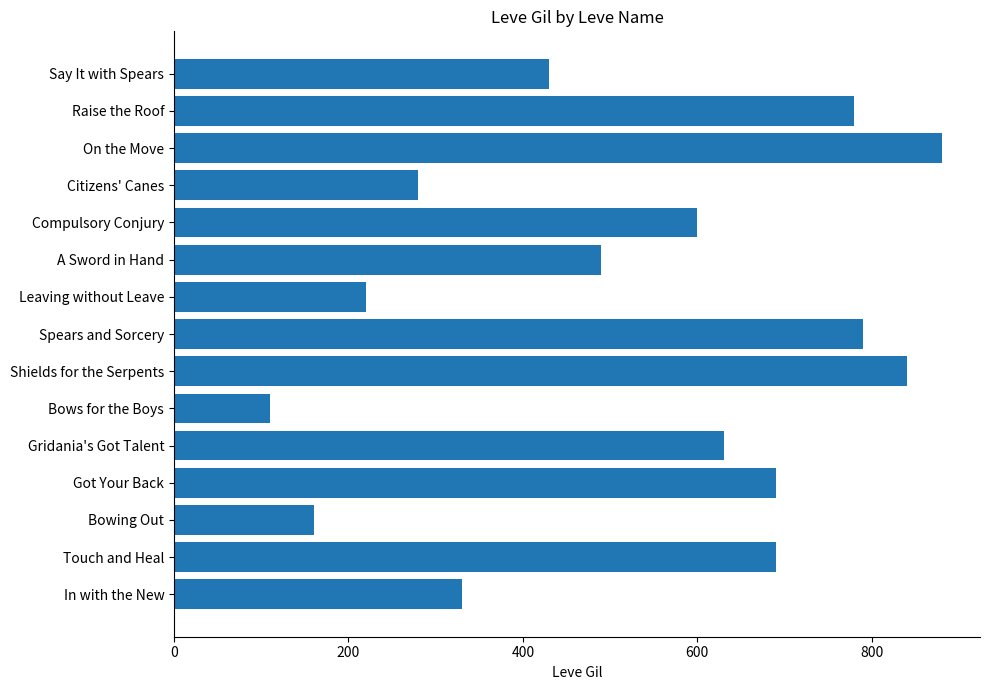

How many data points are less than 600?

7